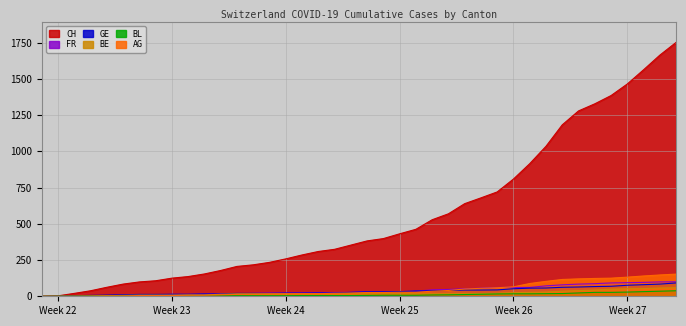

Reading right to left, what are all the values shown in this chart?

CH: 1752	1664	1563	1465	1385	1328	1279	1183	1035	915	809	720	679	639	569	528	462	431	398	382	353	324	309	285	258	234	217	206	178	154	136	125	107	99	84	62	38	20	3	0
AG: 153	147	140	132	125	123	120	116	103	88	65	59	55	50	40	35	28	28	26	26	23	21	18	18	17	16	14	13	10	7	7	5	5	5	3	3	1	0	0	0
FR: 100	99	96	94	92	87	84	79	72	61	61	61	56	52	47	44	36	32	32	32	27	26	24	23	22	22	20	16	16	15	13	13	9	7	7	5	3	2	0	0
GE: 92	84	80	76	69	67	64	62	57	56	52	44	43	43	40	38	36	32	31	31	27	23	23	22	22	20	20	20	16	16	14	14	13	13	10	8	6	4	1	0
BE: 59	57	53	52	49	43	39	35	29	27	25	21	19	18	17	17	17	17	17	17	17	17	17	17	17	17	17	17	14	9	9	8	8	8	6	4	2	1	0	0
BL: 38	35	32	29	27	27	23	19	18	17	17	16	14	12	10	9	7	7	7	6	5	5	5	5	4	4	4	4	4	4	3	3	3	3	3	2	2	1	1	0